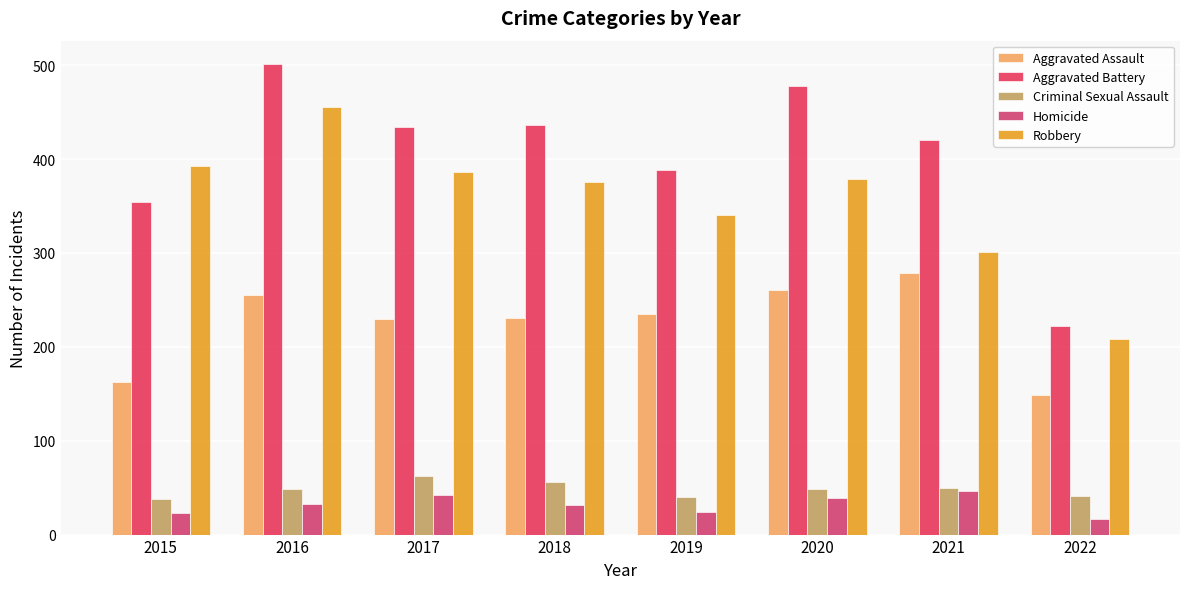

At how many categories does at least one series exceed 119?

8